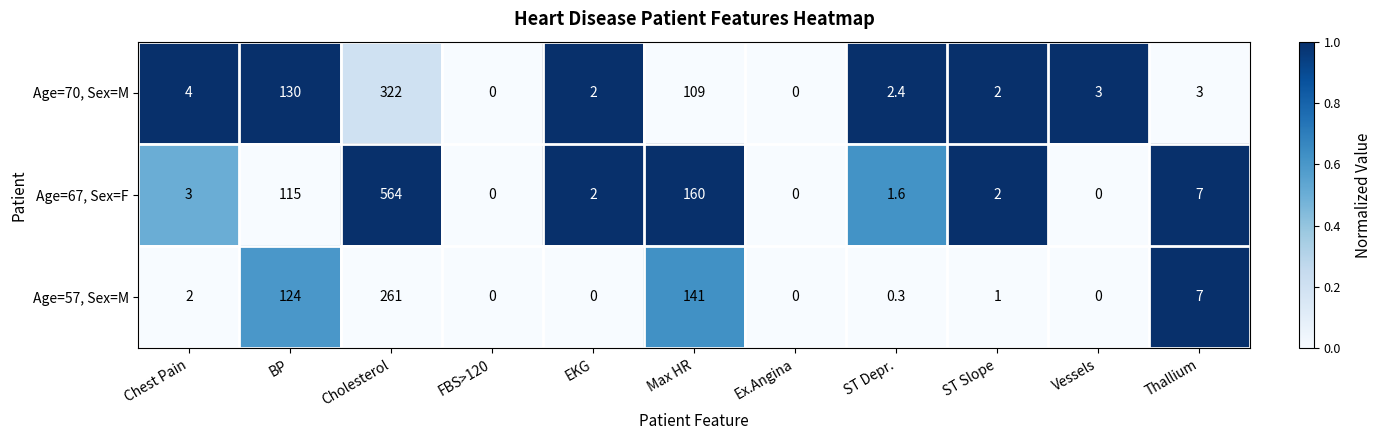

Which series changed the most between Cholesterol and ST Depr.?

Age=67, Sex=F